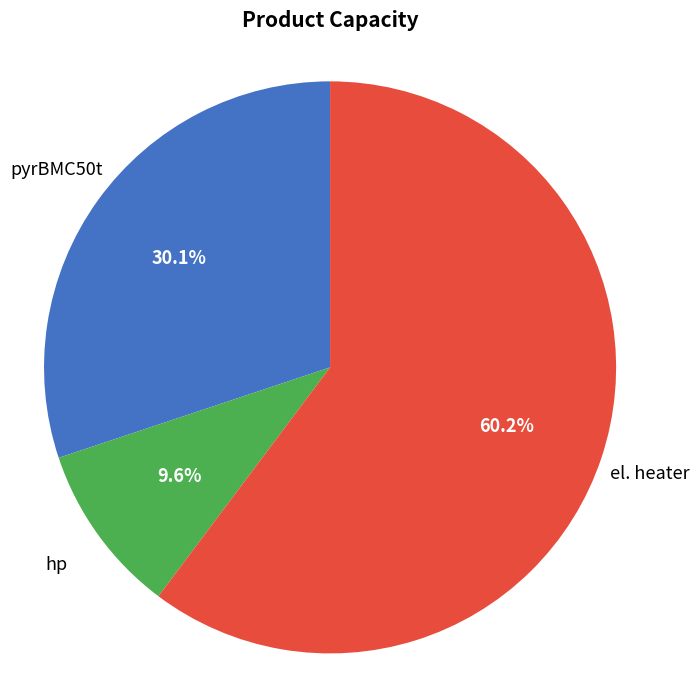

Does any single category account for the majority?

Yes